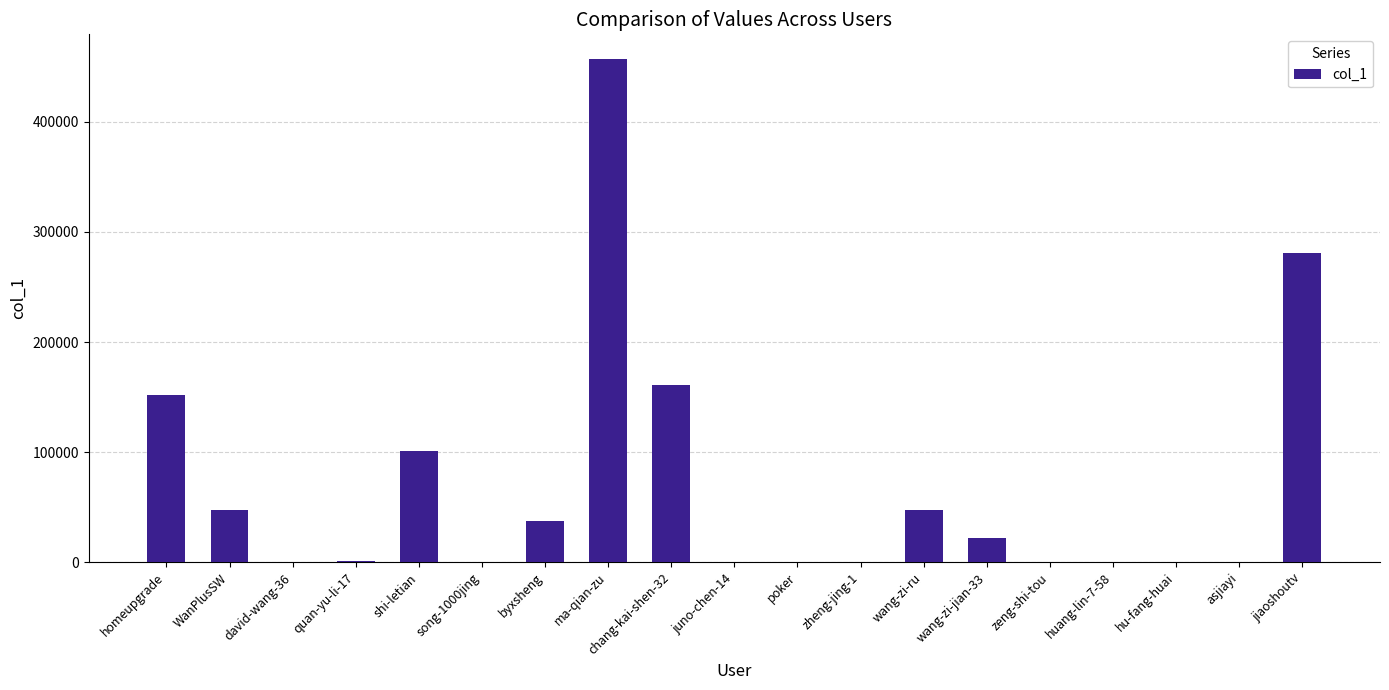

What is the maximum value shown in the chart?

456653